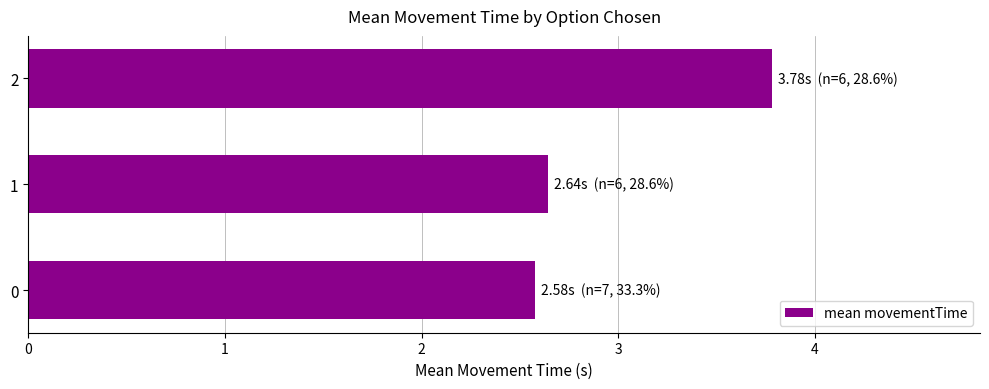

Does the chart contain any negative values?

No